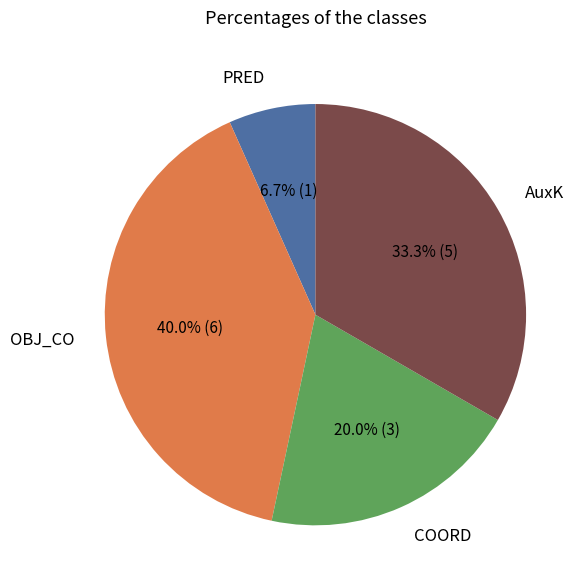

Which has a higher value, AuxK or COORD?

AuxK